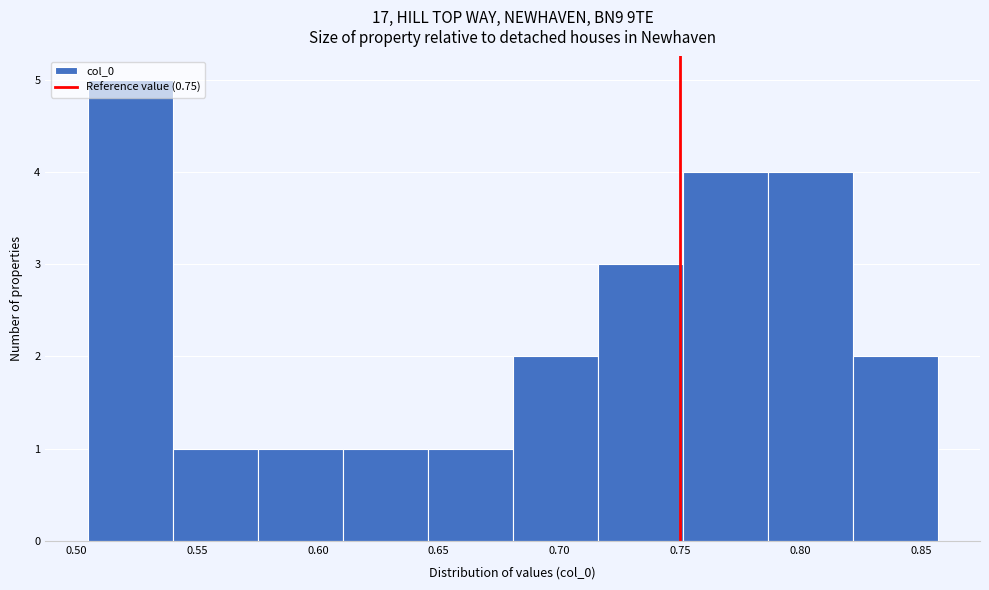

Which range on the x-axis has the tallest bar?

0.505 to 0.540